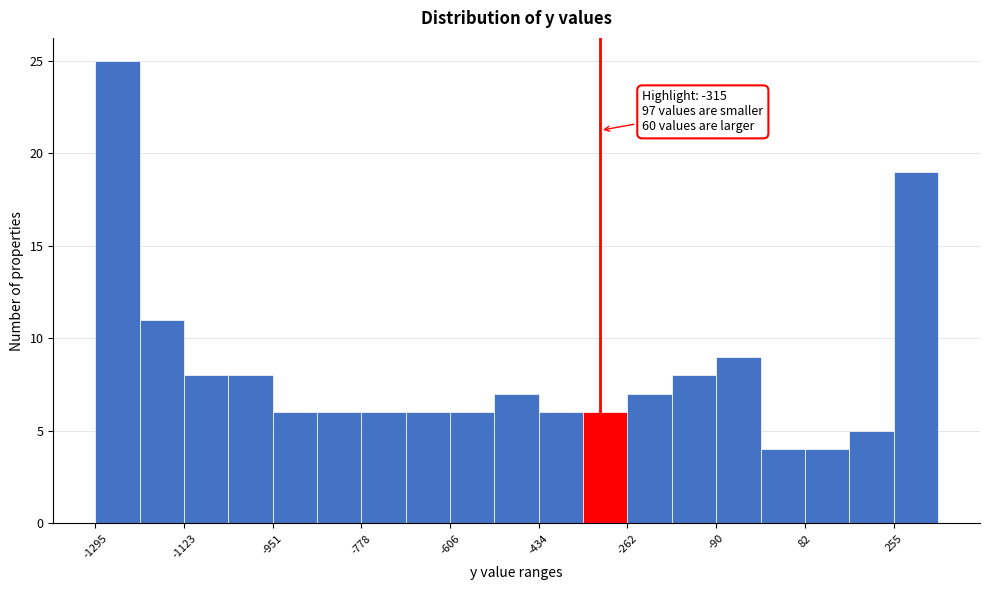

Over which range of the x-axis is the bar tallest?

-1300 to -1200